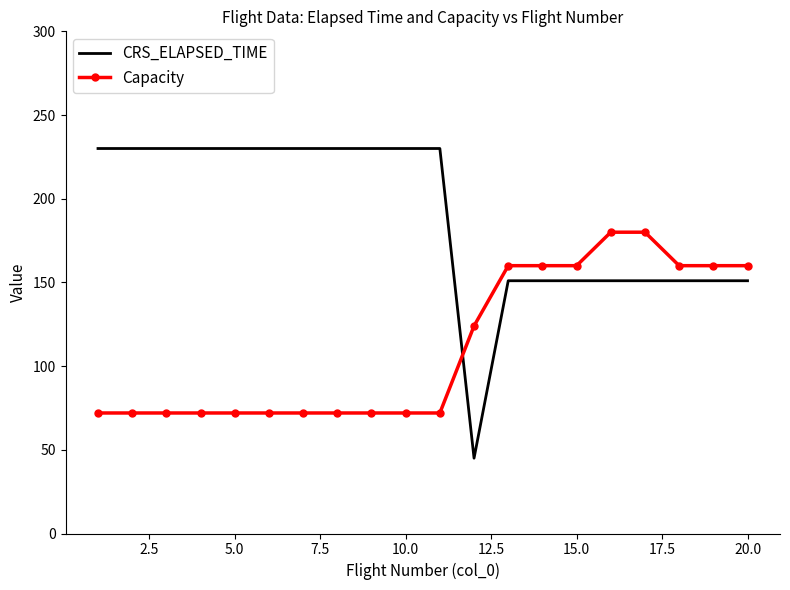

What is the sum of all CRS_ELAPSED_TIME values?

3783